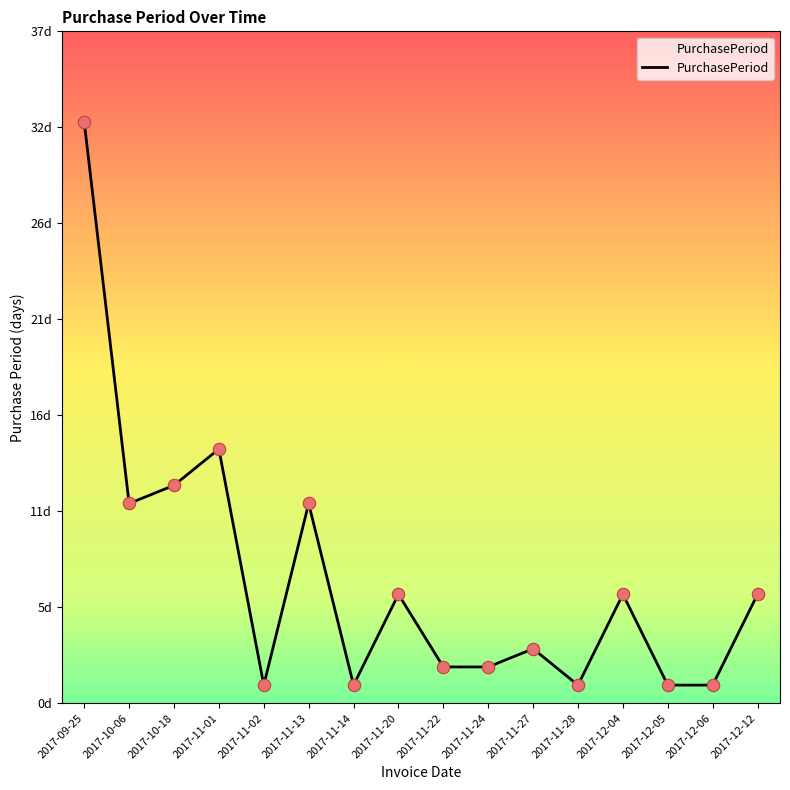

Which has a higher value, 2017-12-12 or 2017-12-05?

2017-12-12